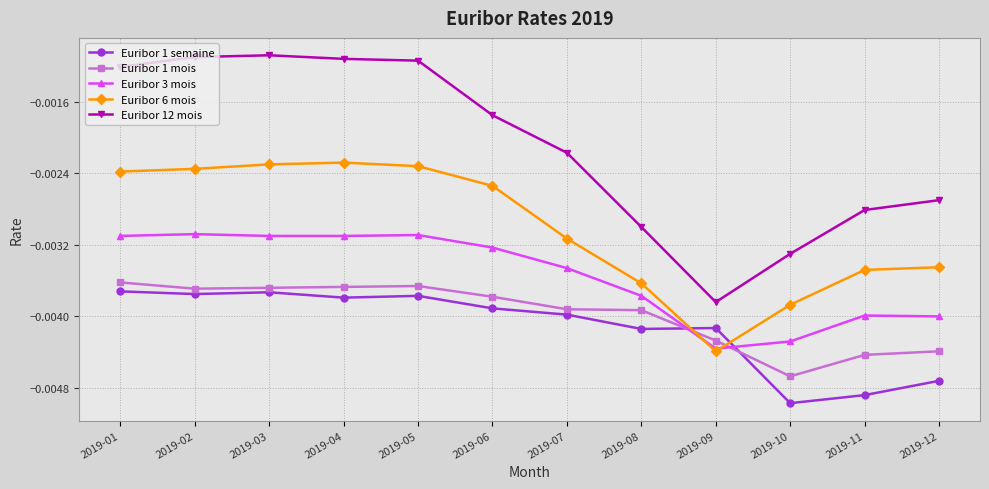

Which series changed the most between 2019-04 and 2019-12?

Euribor 12 mois